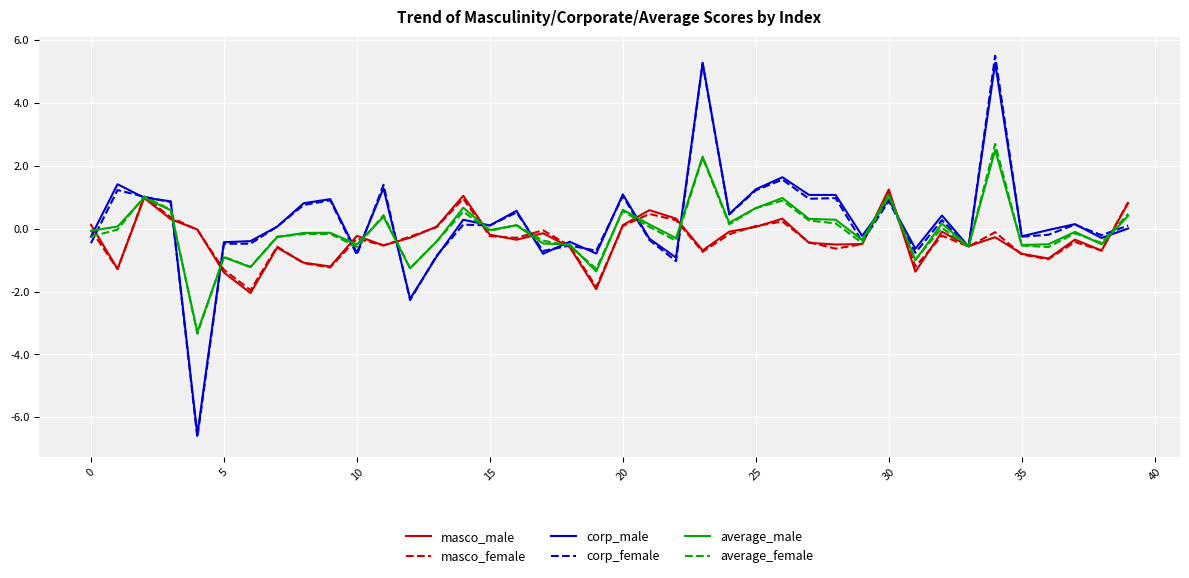

What is the maximum value shown in the chart?

5.5